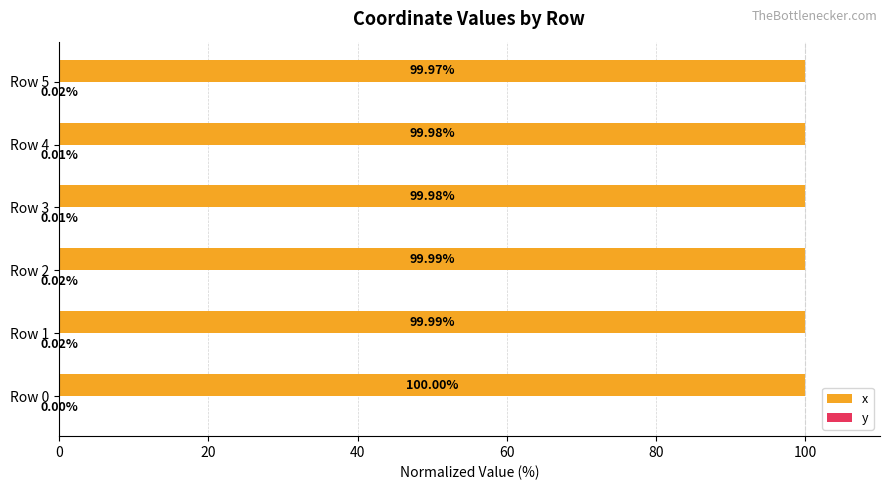

Which series has the largest total across all categories?

x